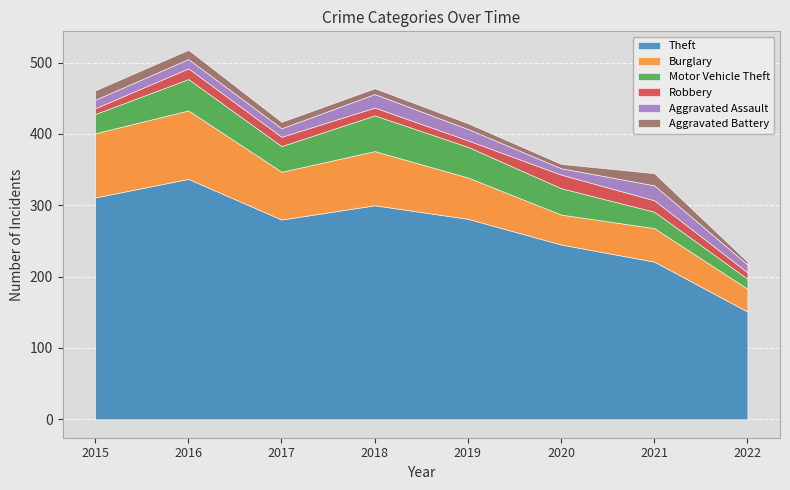

Rank the series at 2018 from lowest to highest value.

Aggravated Battery, Robbery, Aggravated Assault, Motor Vehicle Theft, Burglary, Theft